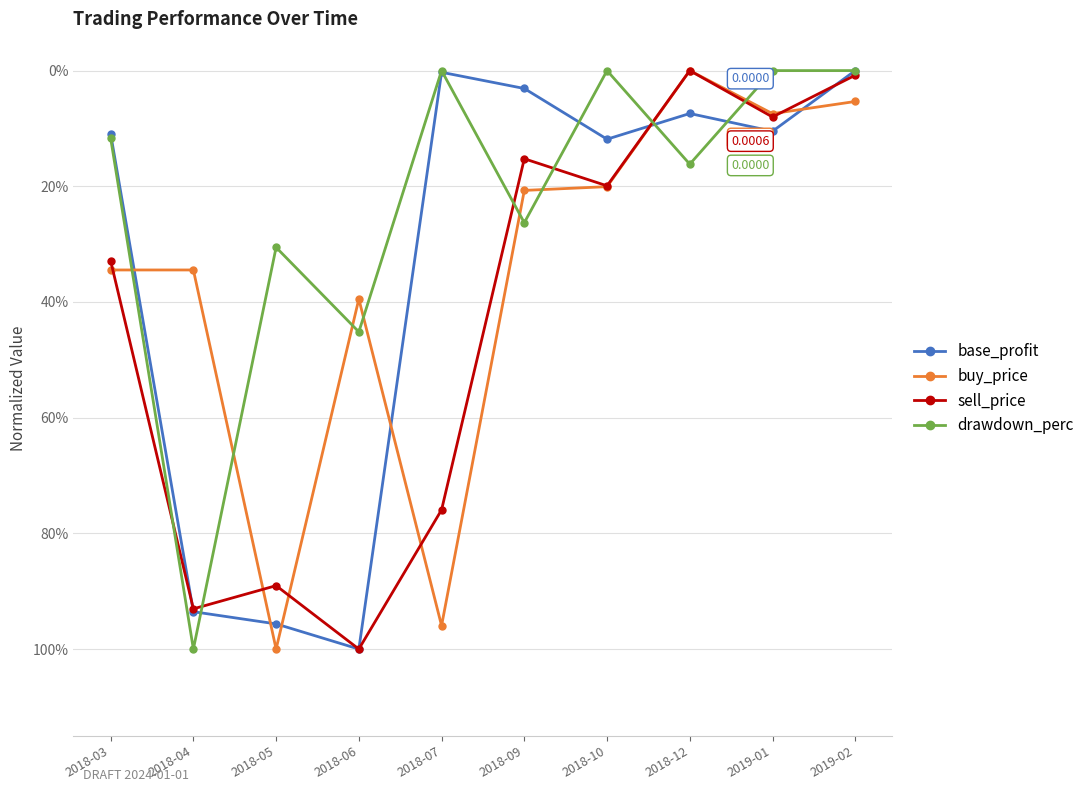

What is the label of the 2nd point from the left?

2018-04